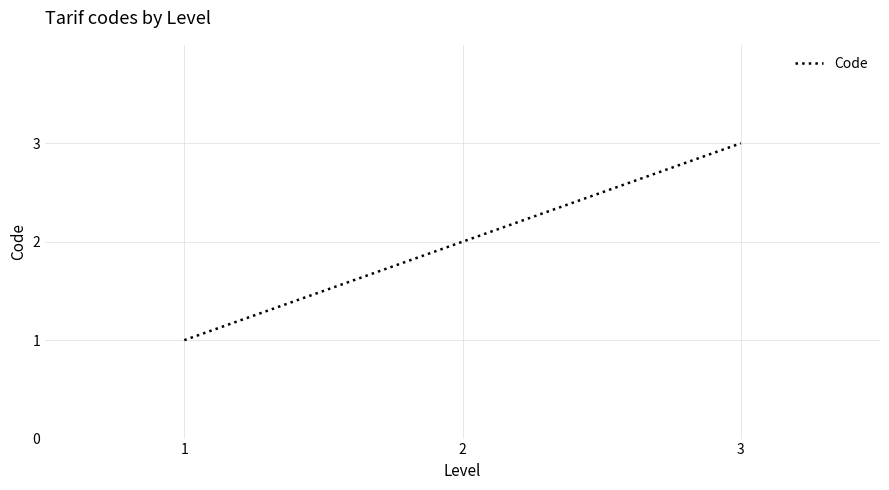

Rank the categories by value from highest to lowest.

3, 2, 1